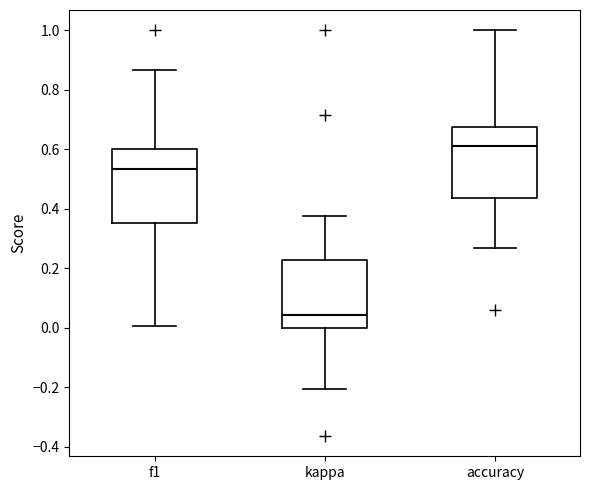

Which box's median line is the highest?

accuracy